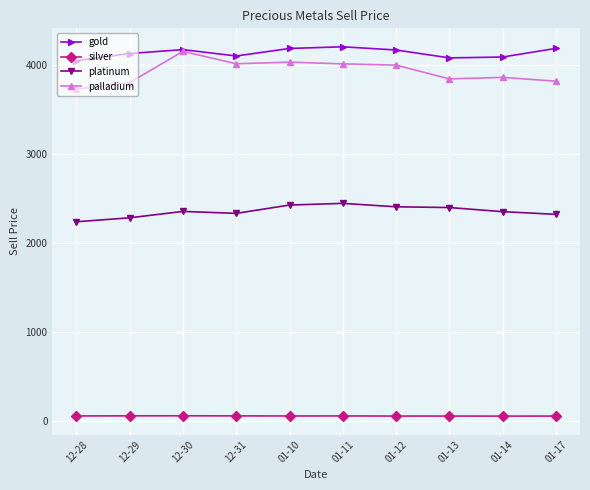

What is the spread (max minus min) of values at 01-12?

4116.6